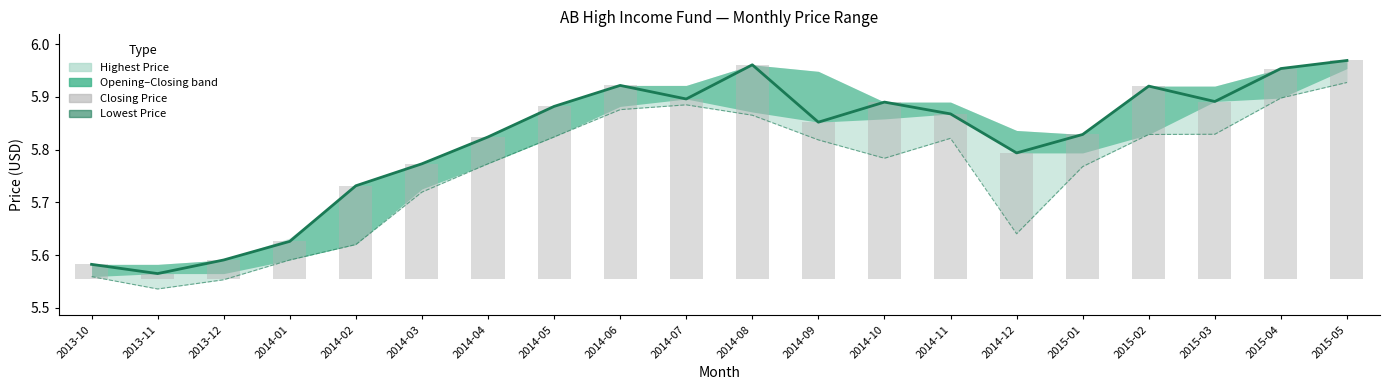

What is the sum of all Closing Price line values?

116.3